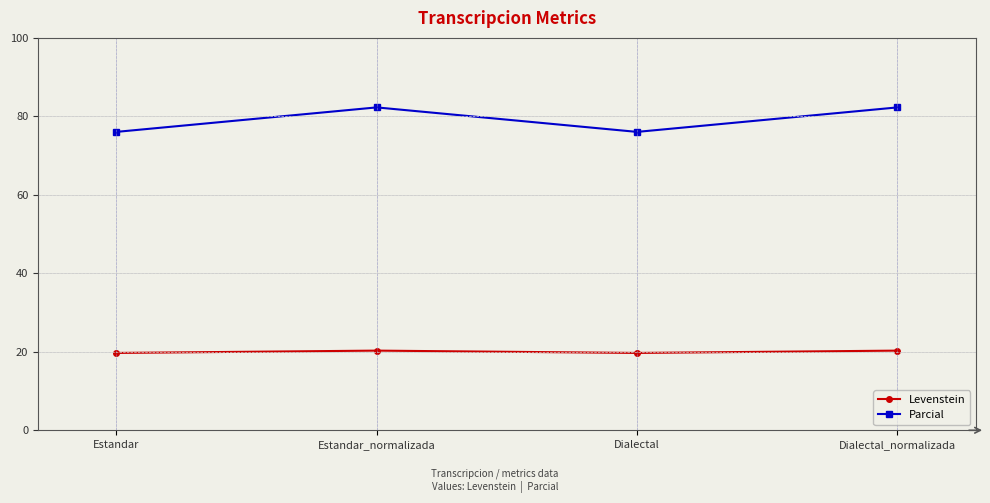

What is the difference between the second highest and second lowest values in the Levenstein series?

0.6